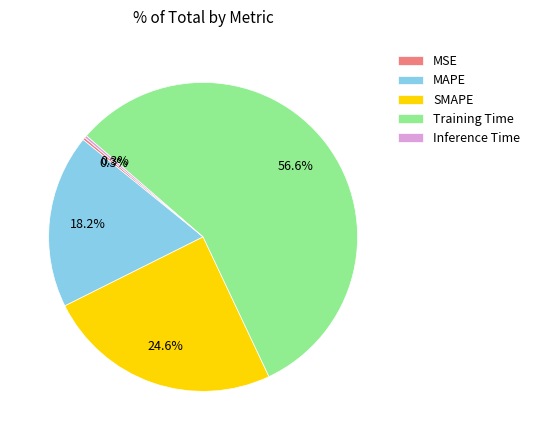

Which slice is the largest?

Training Time